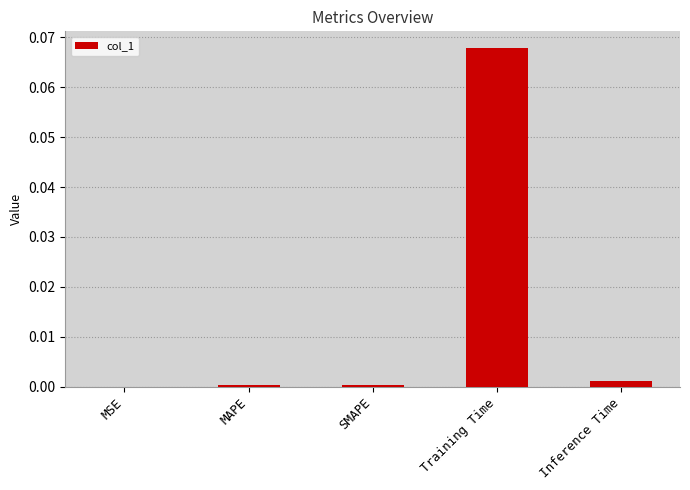

Which category has the highest value across all series?

Training Time